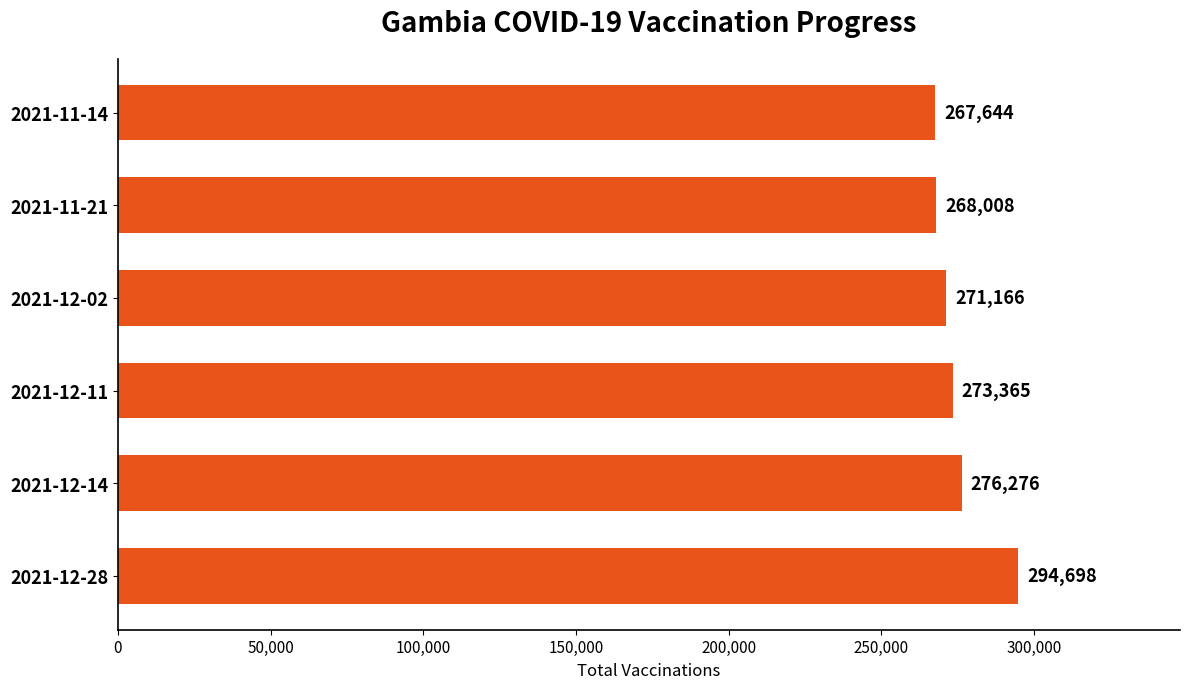

Between 2021-12-11 and 2021-12-02, which is larger?

2021-12-11